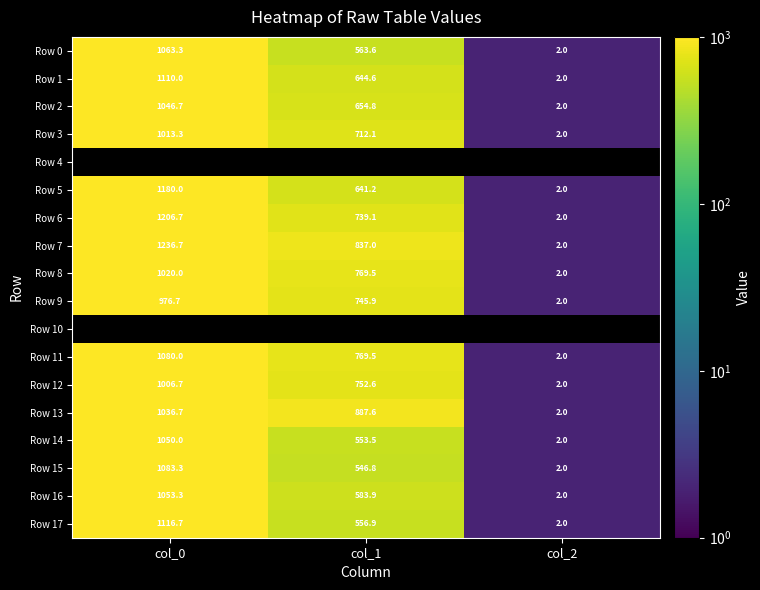

The value of Row 2 at col_0 is 1550.7. True or false?

False